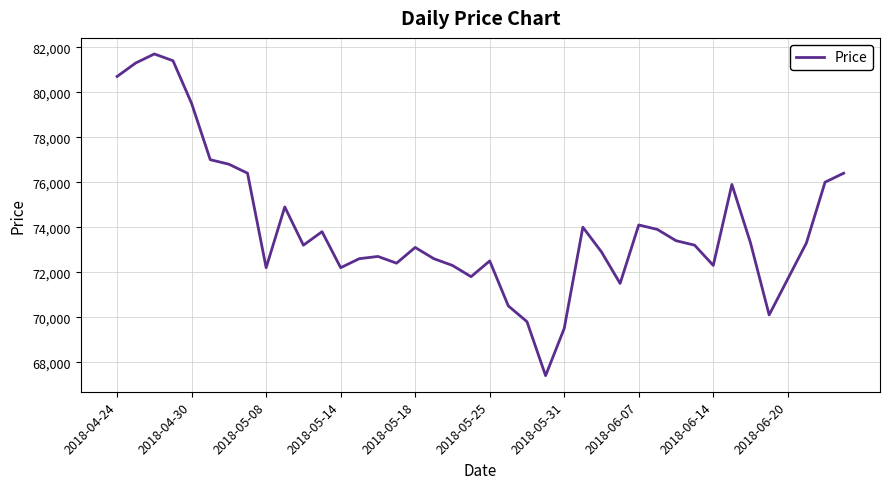

What is the difference between the maximum and minimum values?

14300